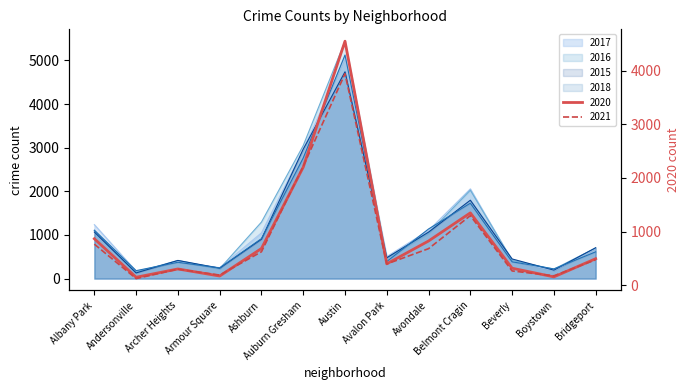

How many intersections are there between 2021 and 2018?

2